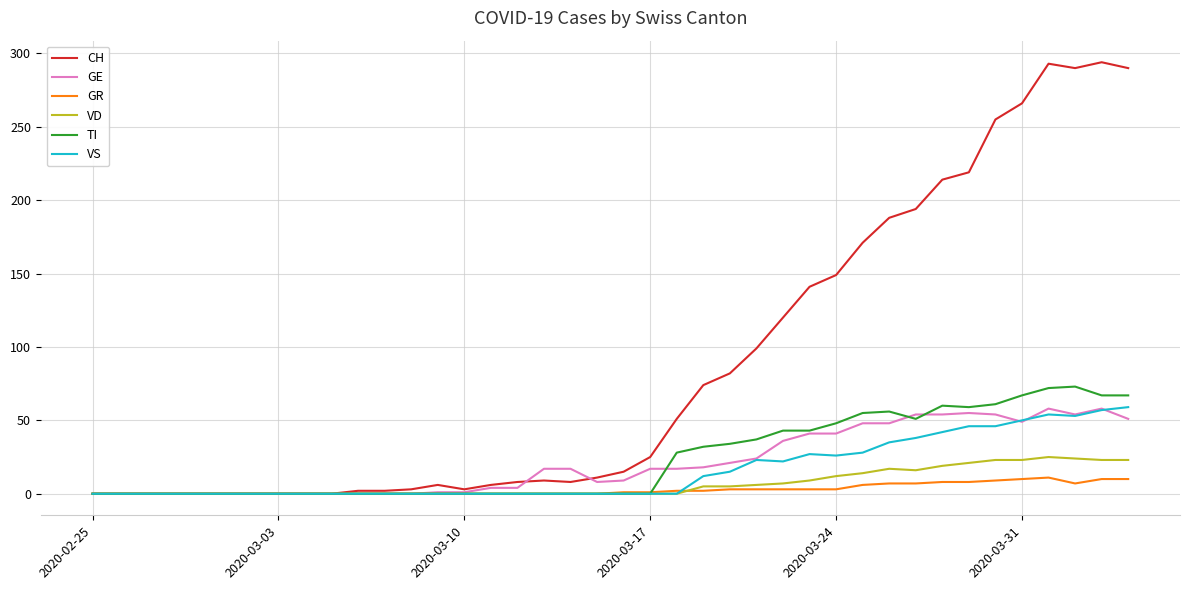

What are all the series names shown in the legend?

CH, GE, GR, VD, TI, VS